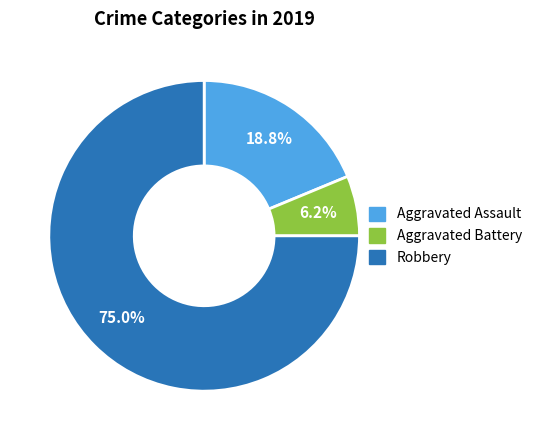

What is the smallest slice in the pie chart?

Aggravated Battery